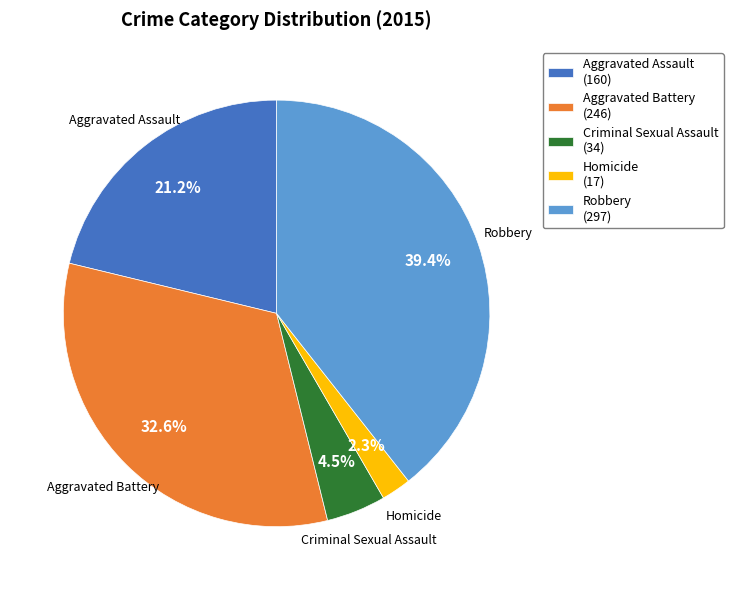

True or false: Homicide accounts for 2% of the total.

True